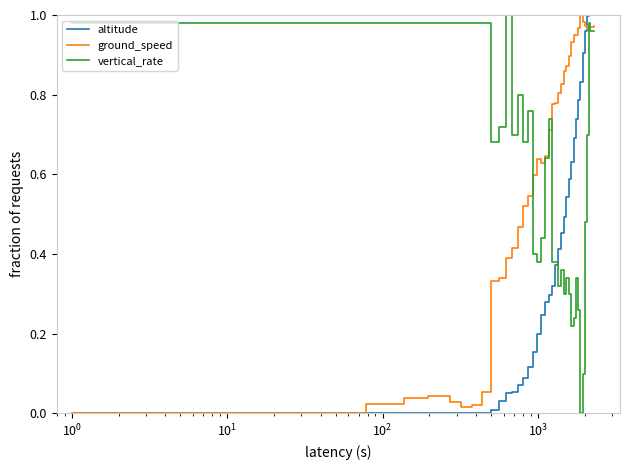

Does the chart have visible grid lines?

No